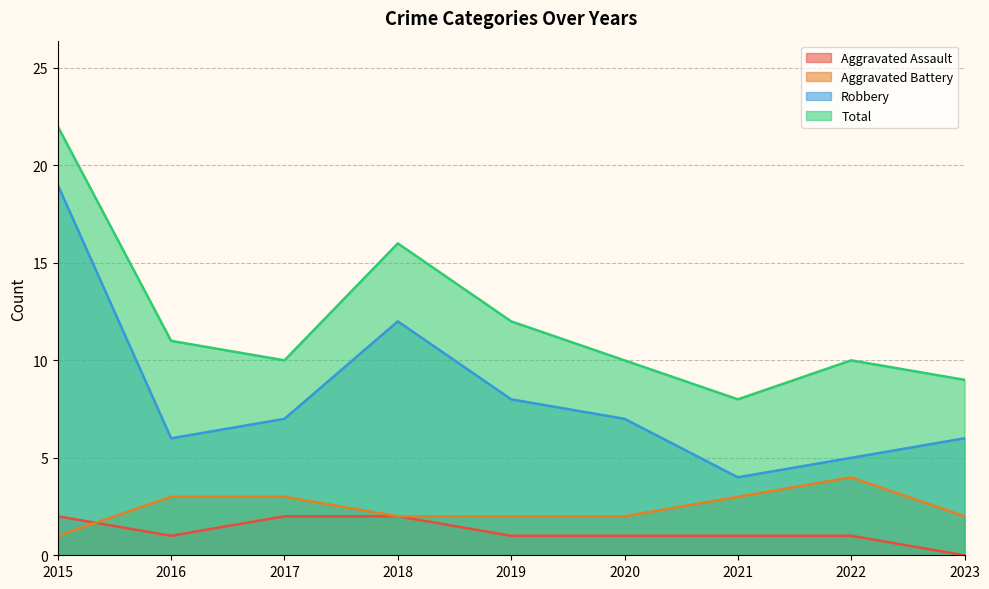

Which series has the widest spread of values?

Robbery